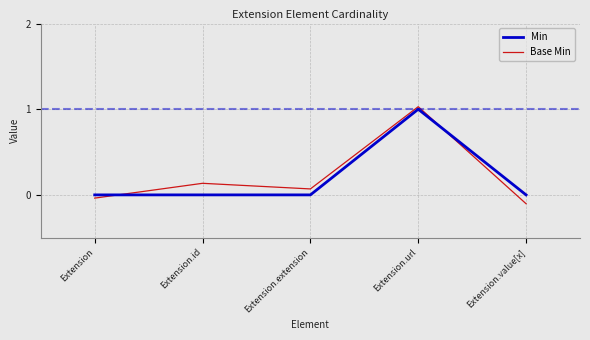

How many lines are shown in the chart?

2